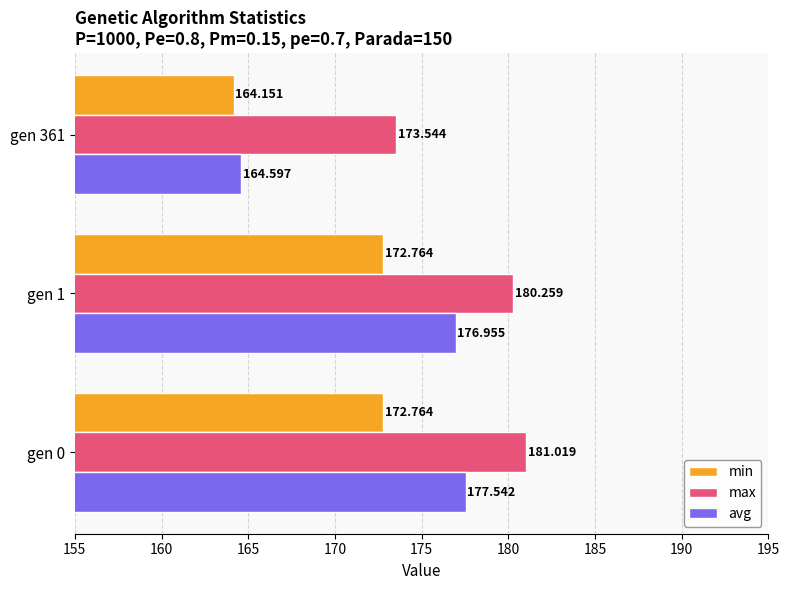

Which series has the largest total across all categories?

max